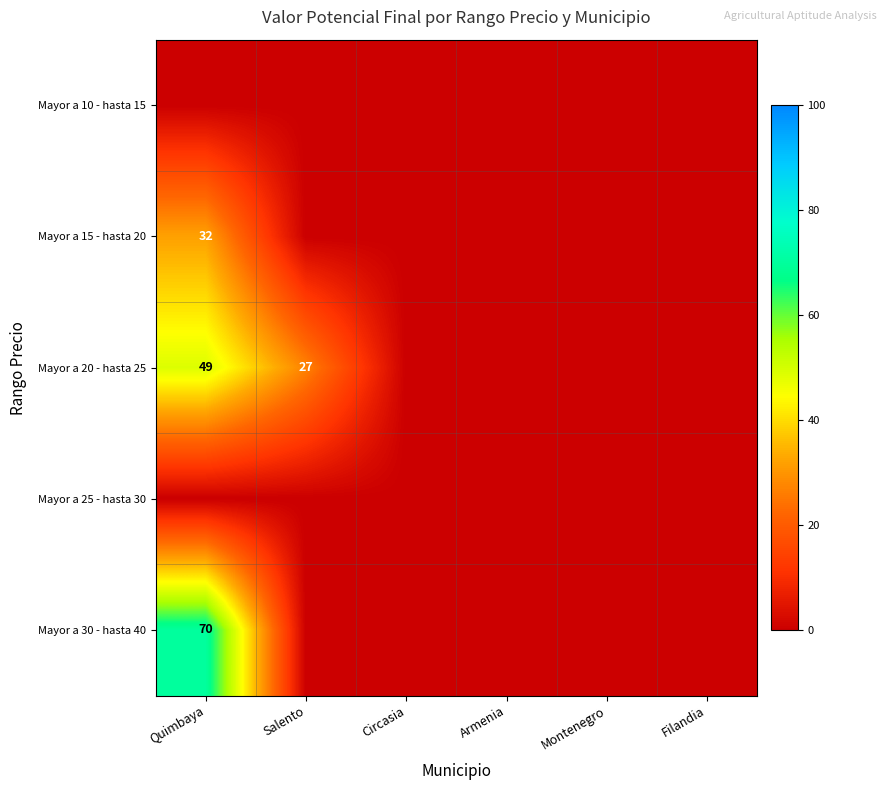

Which series has the widest spread of values?

Mayor a 30 - hasta 40